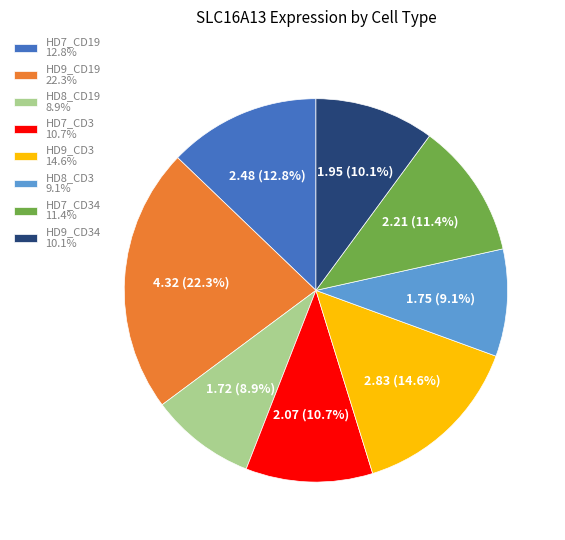

What is the ratio of the value at HD8_CD19 8.9% to the value at HD9_CD3 14.6%?

0.6